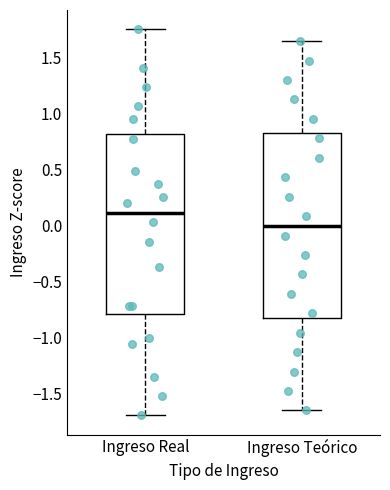

Which box's median line is the highest?

Ingreso Real